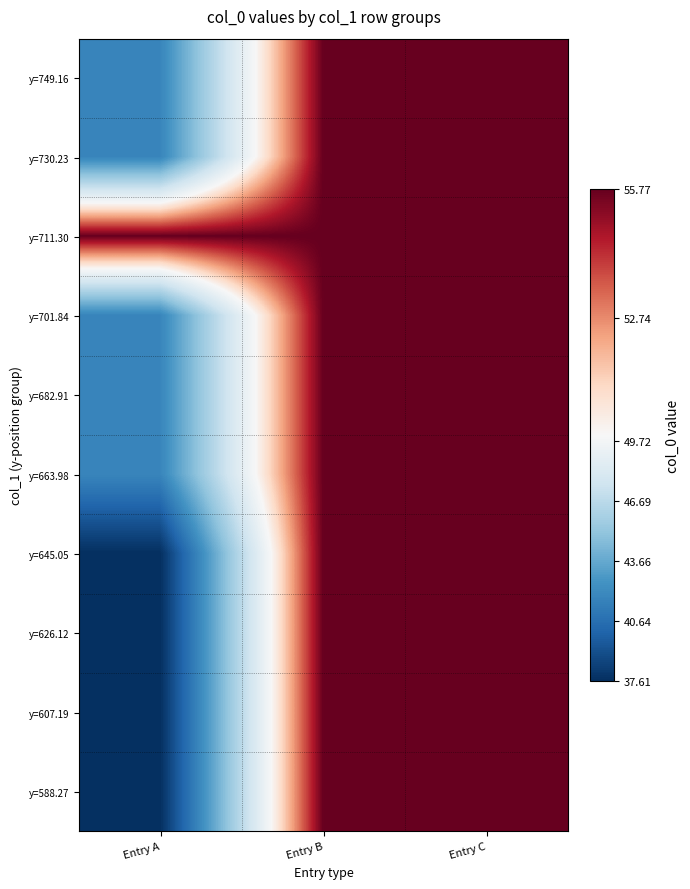

At which category is the sum across all series the highest?

Entry C